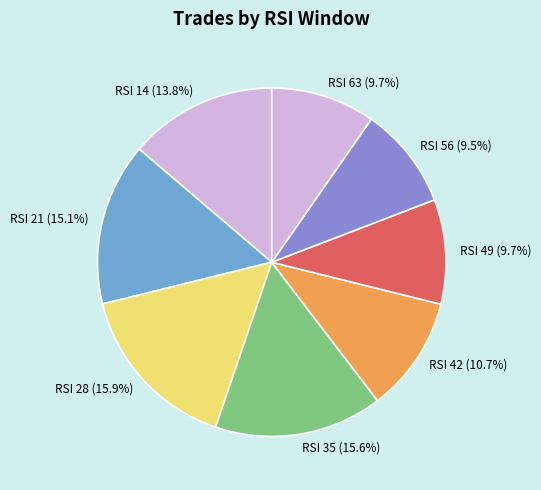

Between RSI 21 (15.1%) and RSI 35 (15.6%), which is larger?

RSI 35 (15.6%)